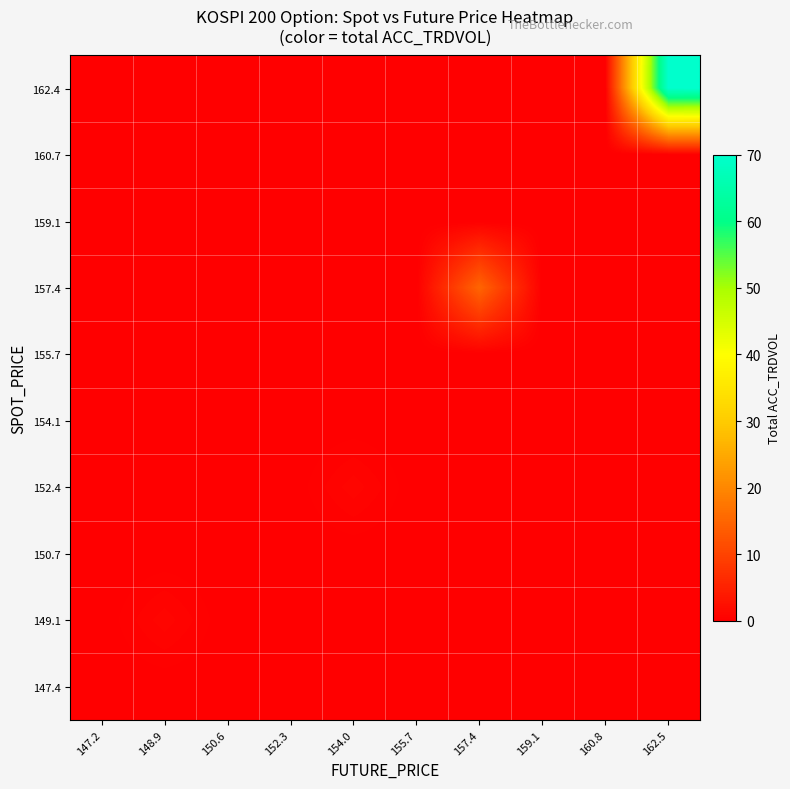

What is the greatest value displayed?

70